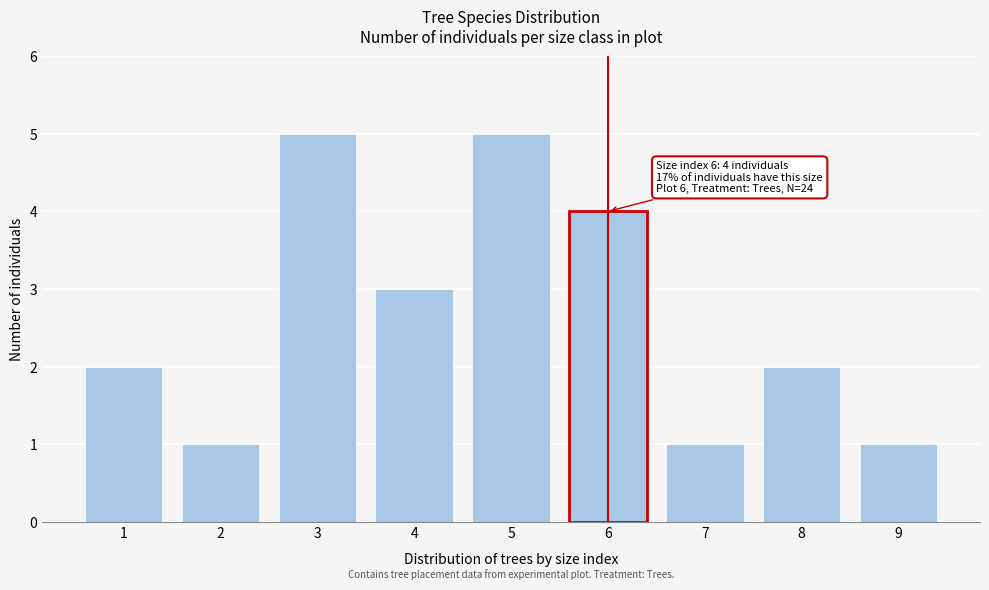

Reading left to right, what are all the values shown in this chart?

1=2	2=1	3=5	4=3	5=5	6=4	7=1	8=2	9=1